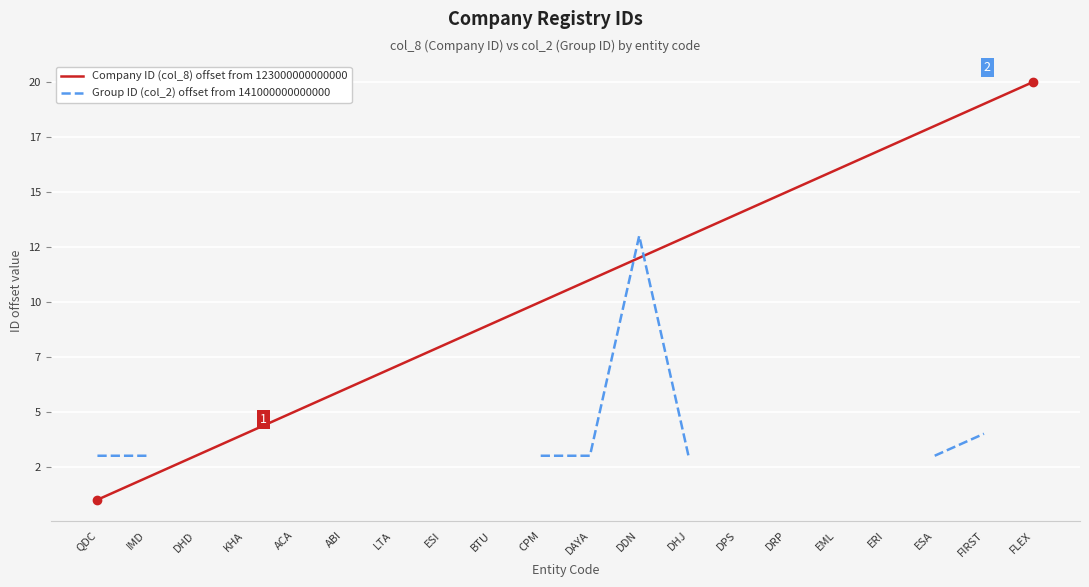

What is the difference between the Company ID (col_8) offset from 123000000000000 values at DDN and ESI?

4.0